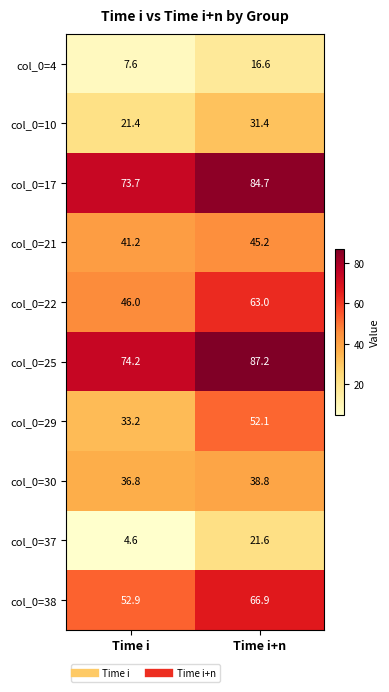

At which category is the sum across all series the highest?

Time i+n